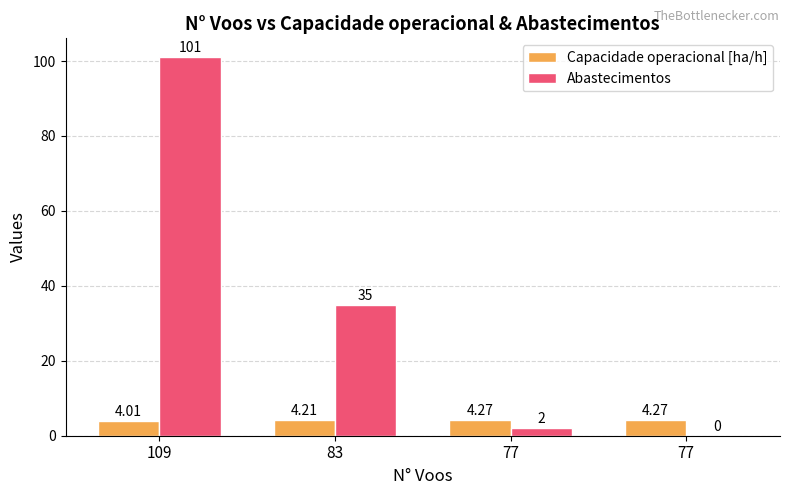

Count the number of data series in this chart.

2